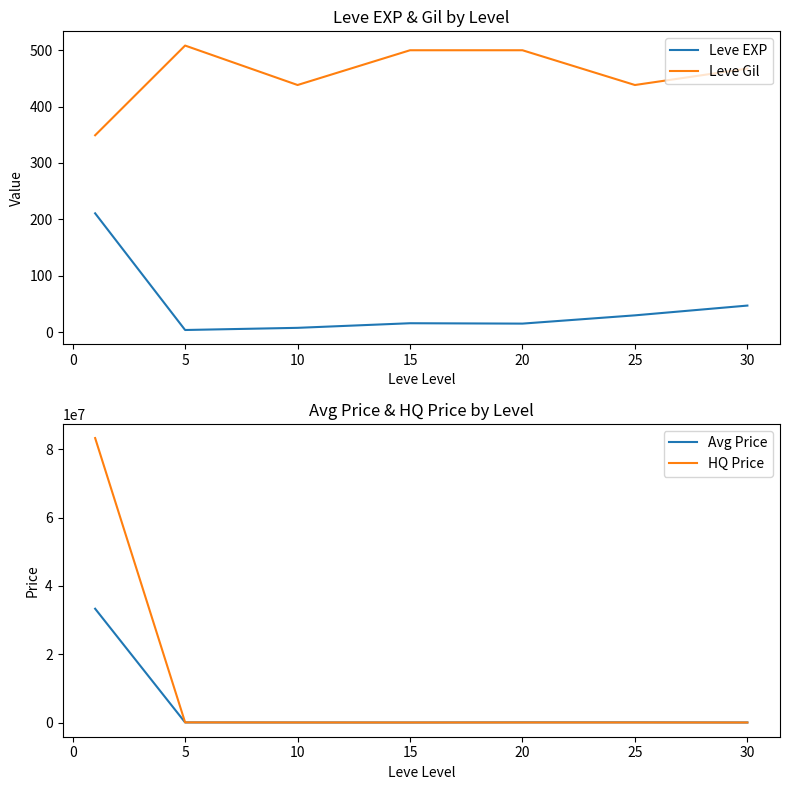

What is the difference between the second highest and second lowest values in the HQ Price series?

30202.2